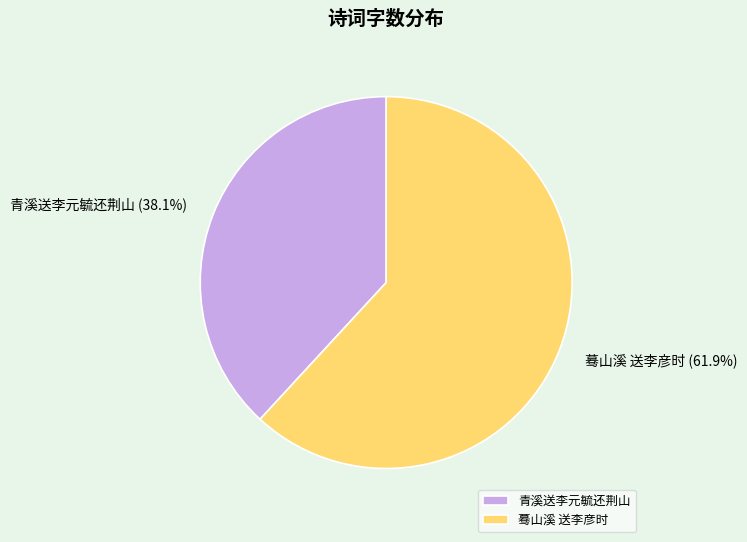

Which category has the smallest portion of the pie?

青溪送李元毓还荆山